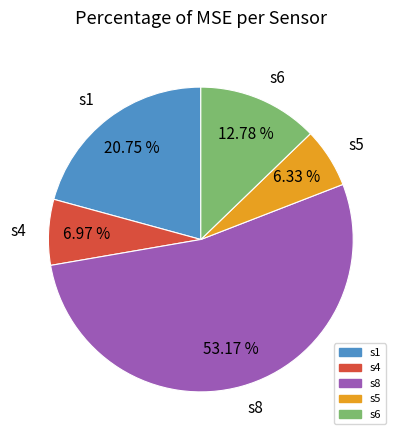

Is there any slice that represents more than half of the pie?

Yes